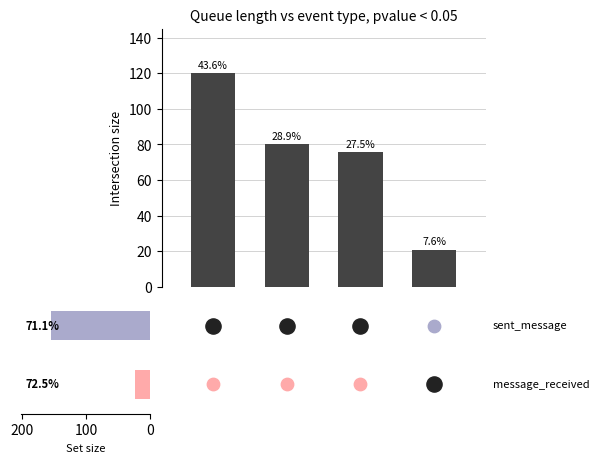

Between 1 and 2, which is larger?

1